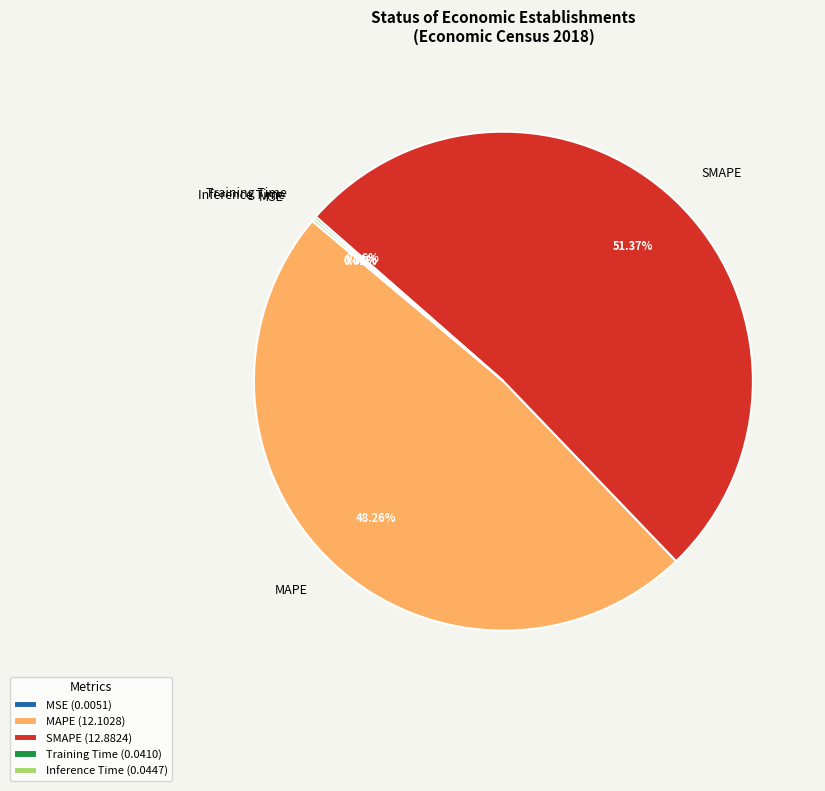

Is SMAPE the majority of the pie?

Yes